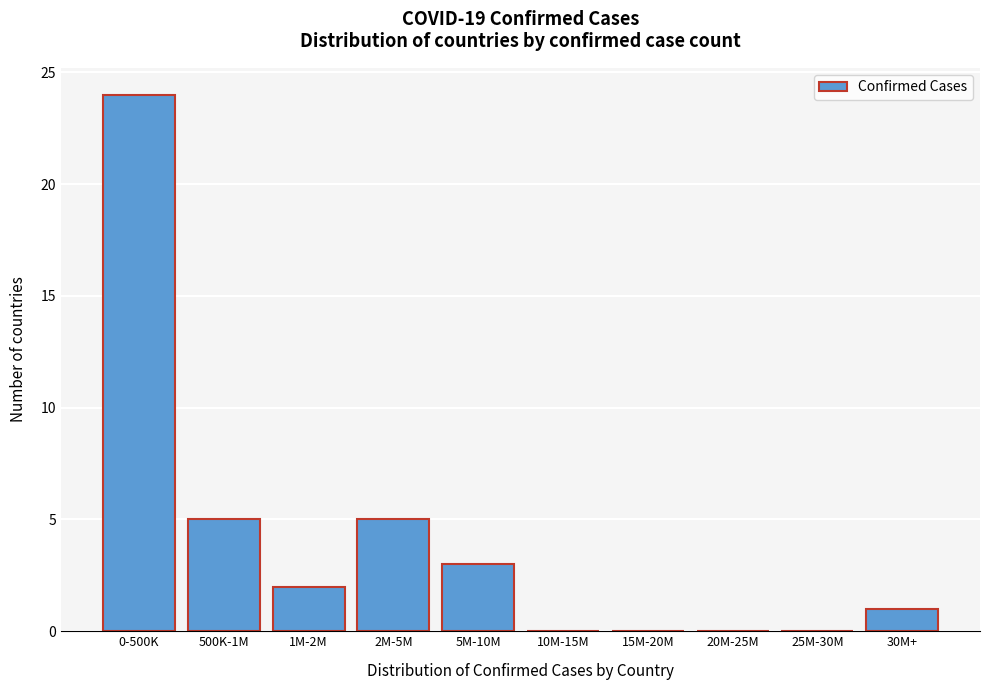

Reading left to right, extract all data points from this chart.

0-500K=24	500K-1M=5	1M-2M=2	2M-5M=5	5M-10M=3	10M-15M=0	15M-20M=0	20M-25M=0	25M-30M=0	30M+=1